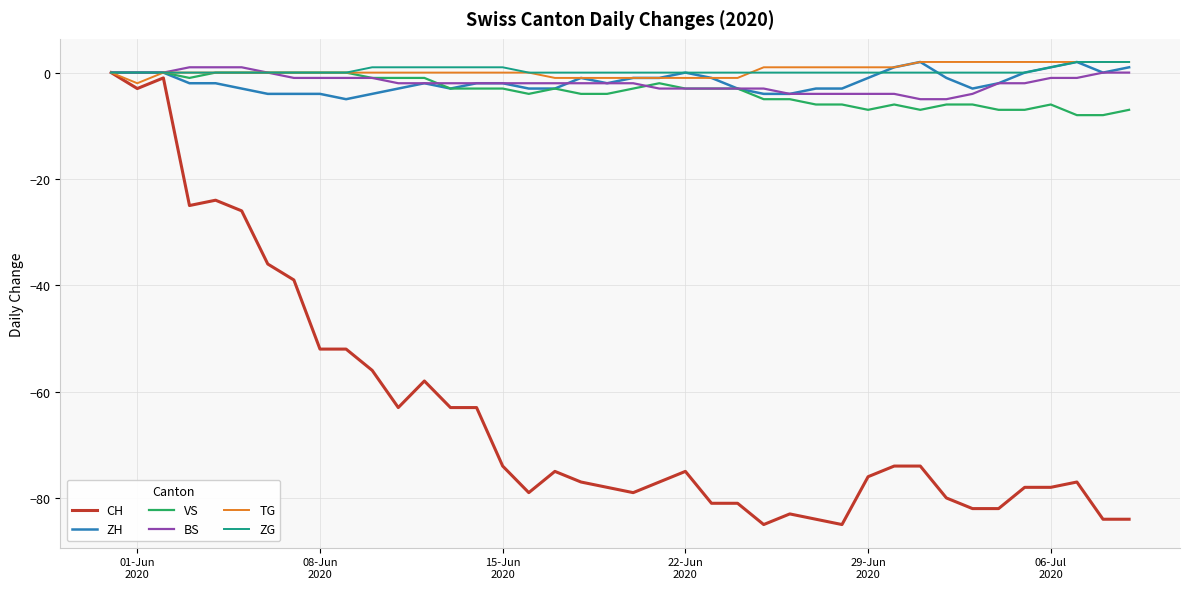

Which series has the widest spread of values?

CH